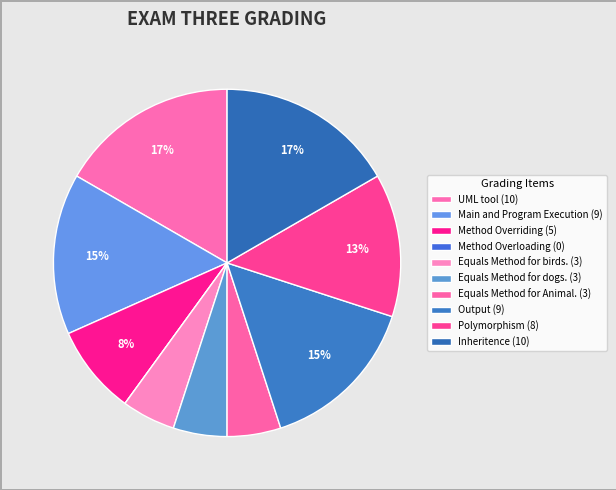

Is it true that UML tool is 17% of the pie?

True